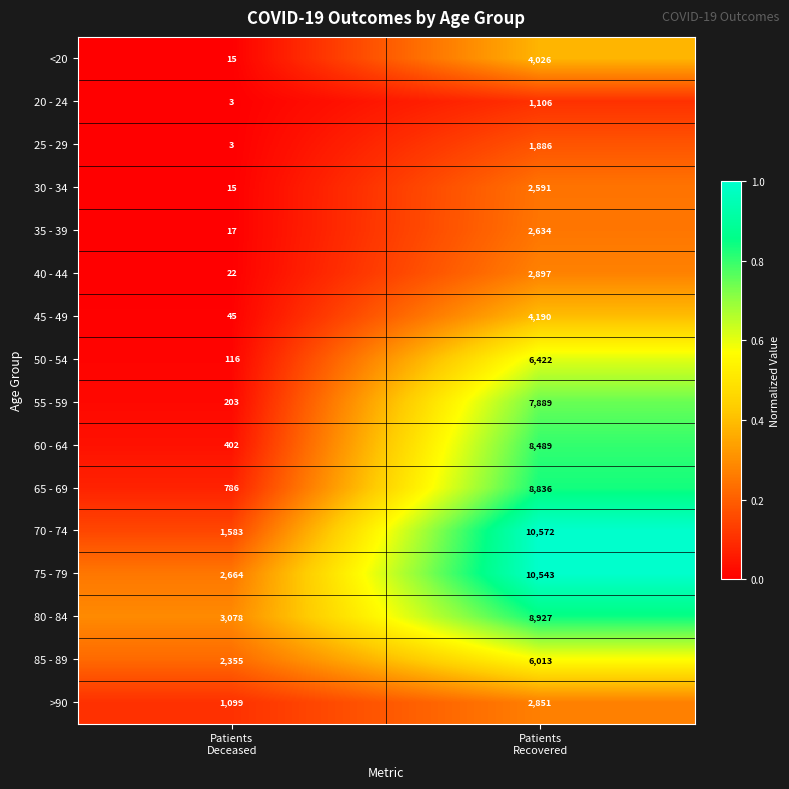

Which series has the largest total across all categories?

75 - 79